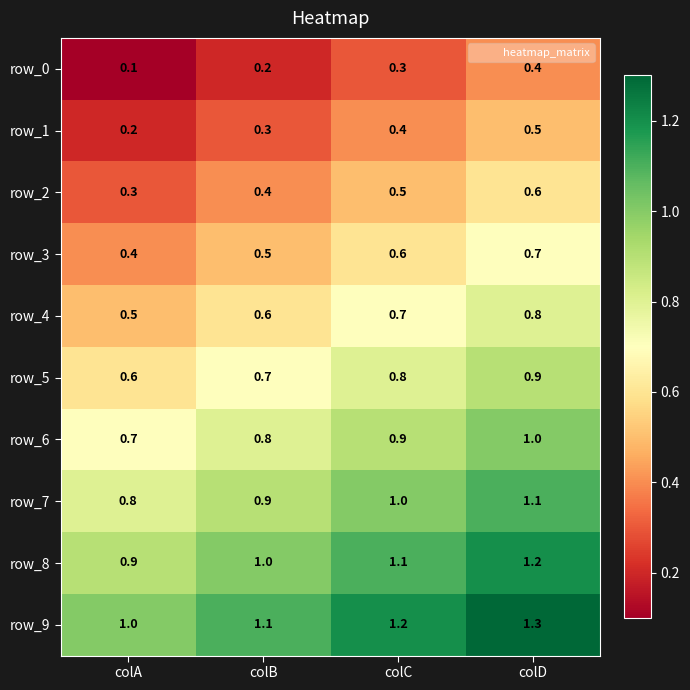

What is the spread (max minus min) of values at colA?

0.9